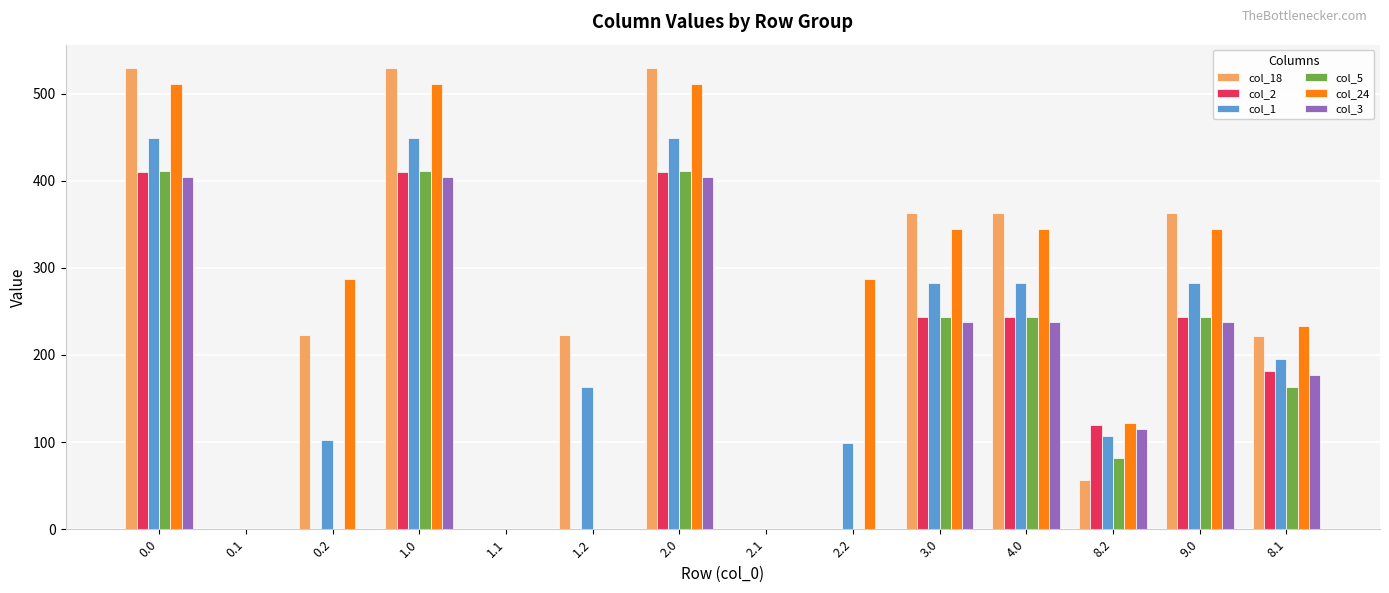

What is the approximate value of col_1 at 3.0?

282.5